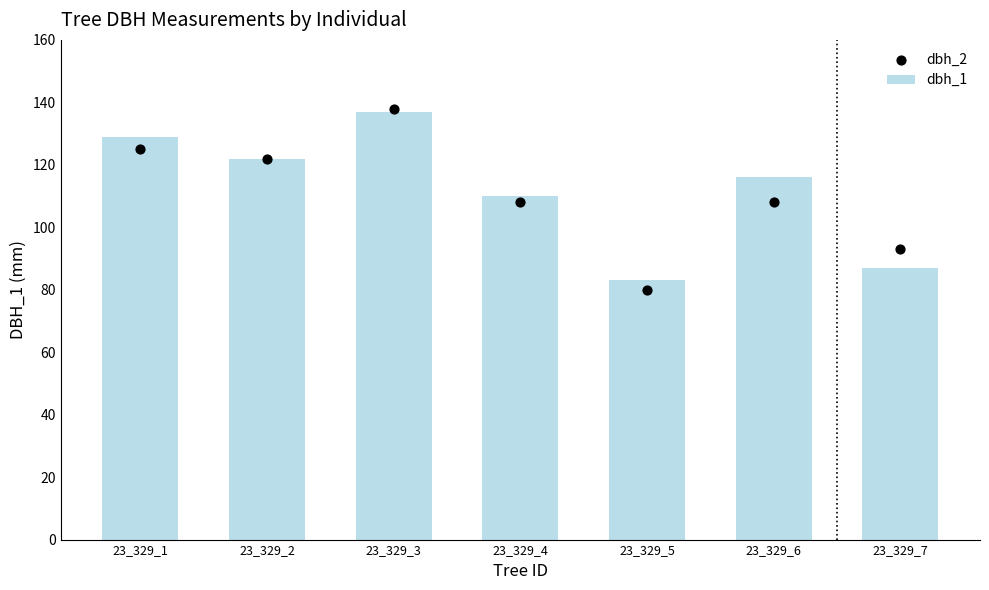

At which category is the sum across all series the highest?

23_329_3